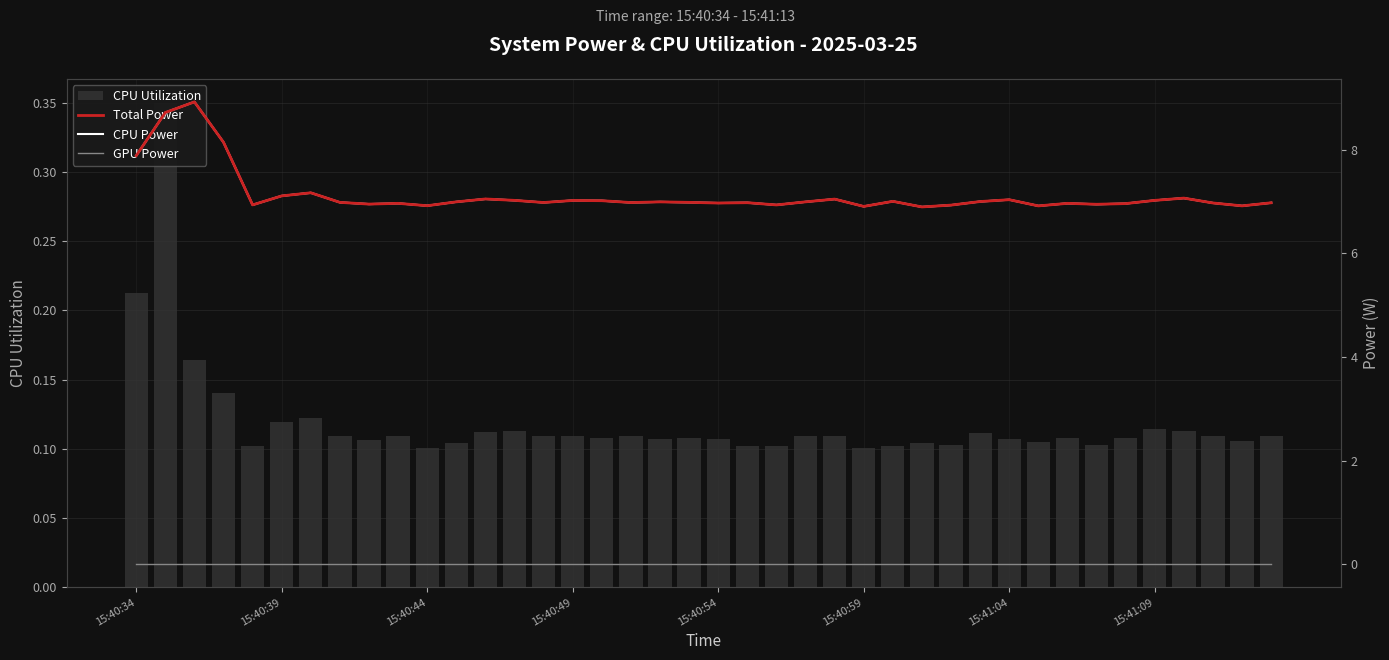

Which has a higher value, 11 or 12?

12